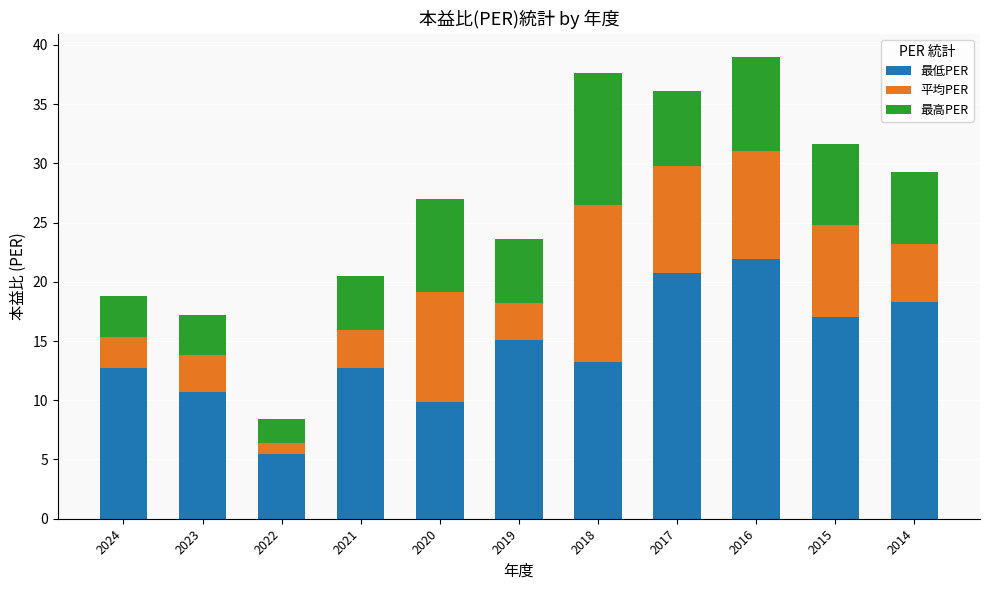

What is the highest value of the 最低PER series?

21.9